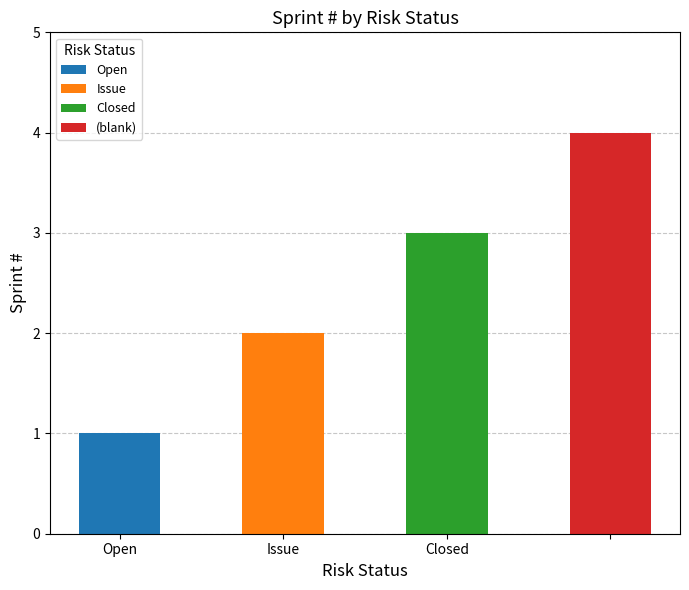

True or false: the data shows 3 at Closed.

True